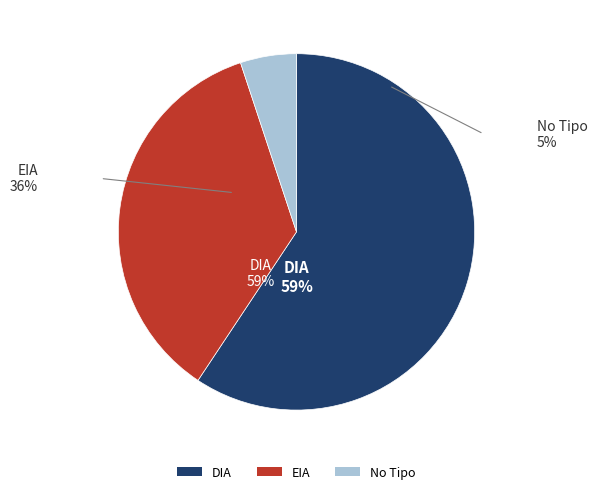

How many segments does this pie chart have?

3